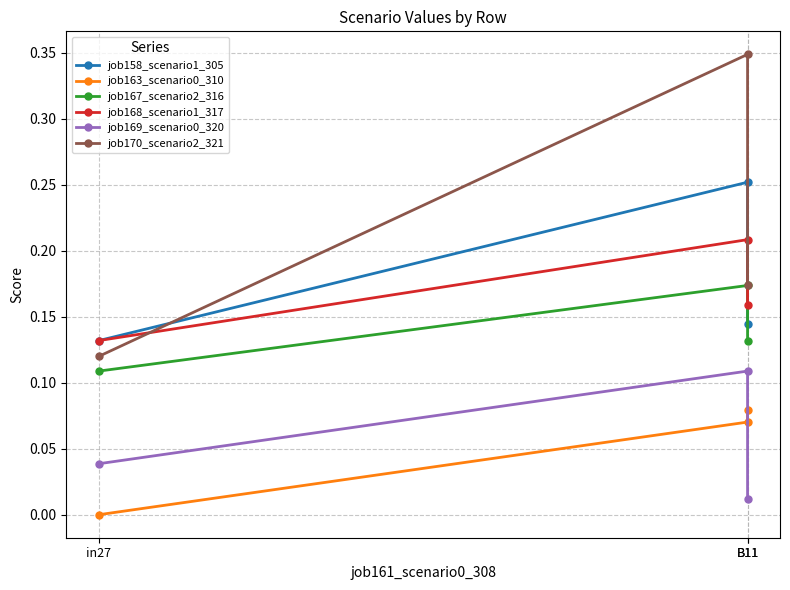

True or false: job169_scenario0_320 has a value of 0.0 at B11.

False